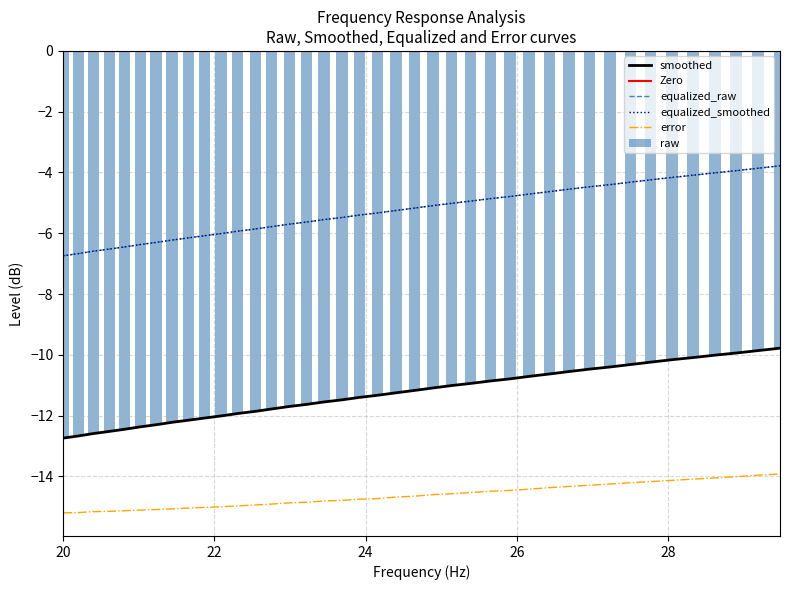

How many data points in error are above -14?

2